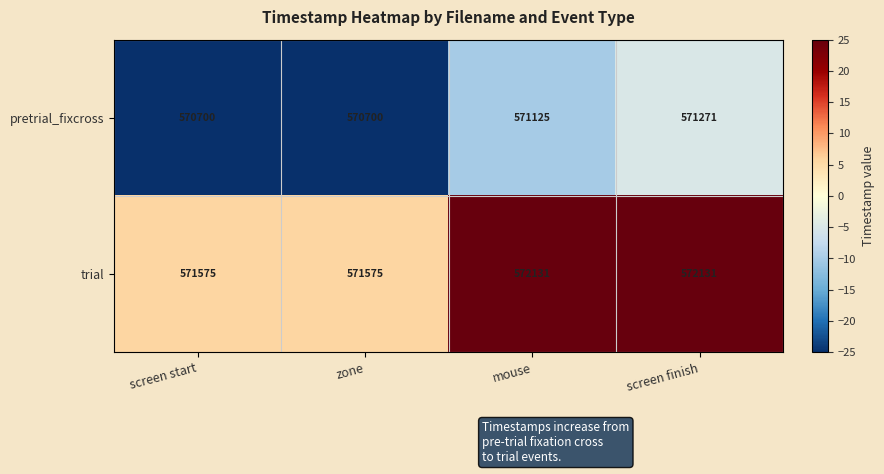

At which label is pretrial_fixcross closest to 570985?

mouse